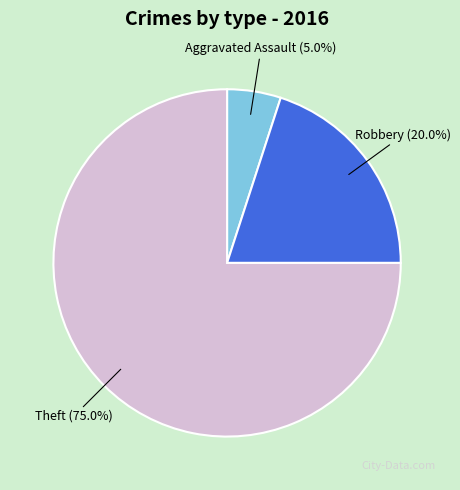

Is there a majority slice in this chart?

Yes